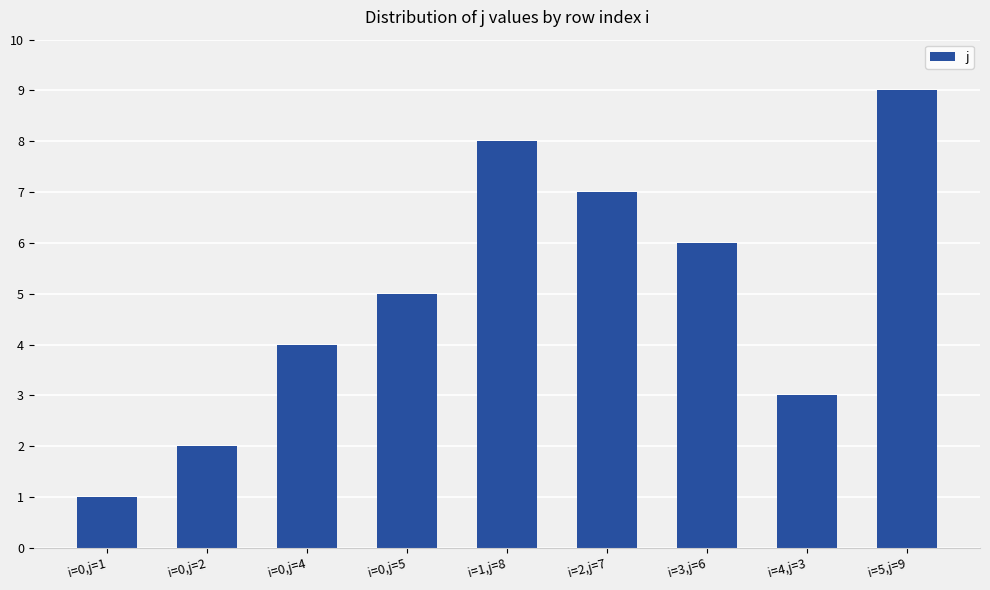

Read the value at i=3,j=6.

6